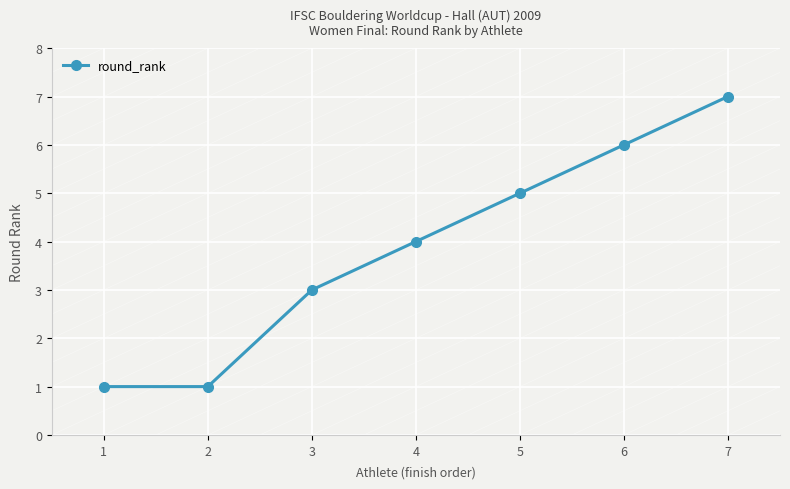

What is the difference between the values at 7 and 1?

6